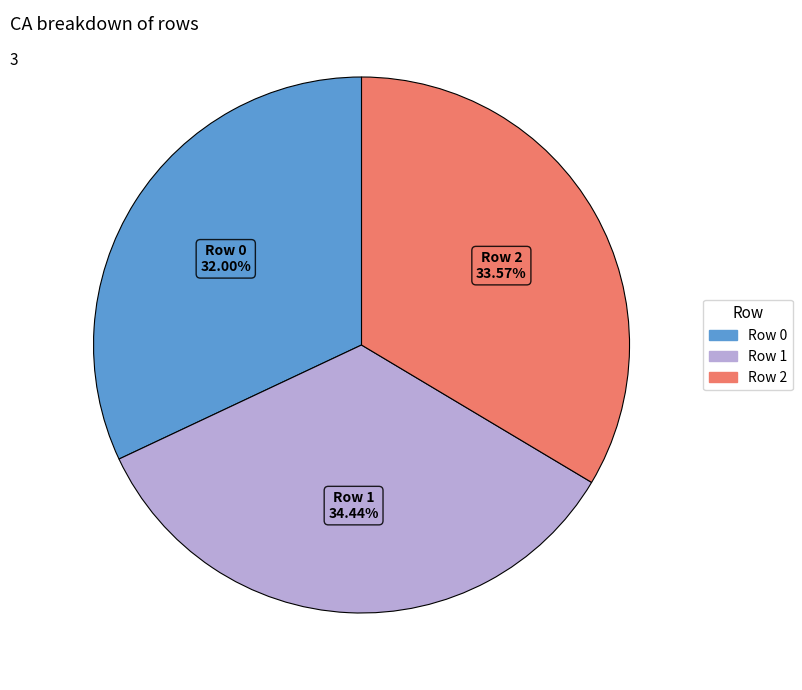

To the nearest percent, what is the difference between the Row 2 and Row 0 slice percentages?

2%